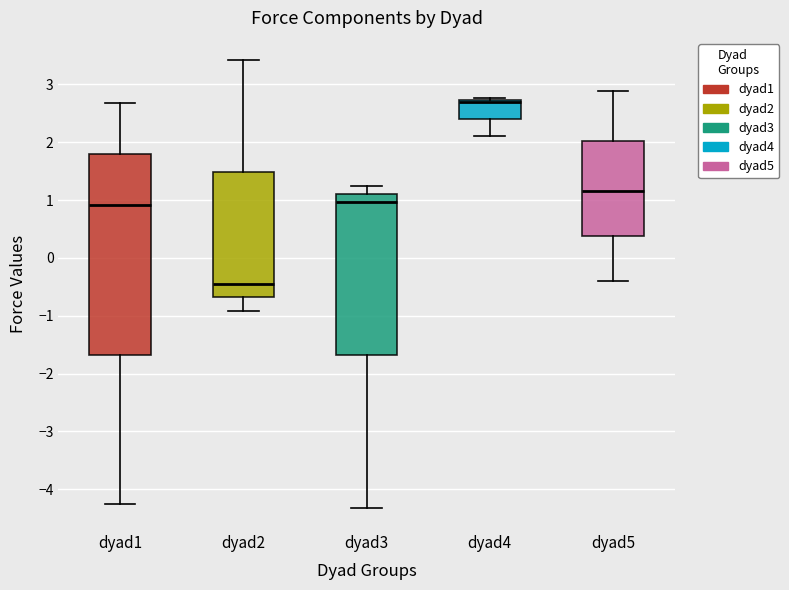

Reading left to right, transcribe this box plot: for each box, give where its median line is, the range the box spans, and where its two whiskers end, as read against the y-axis. The values are not printed on the chart, so give them approximately, as read against the axis.

dyad1: median 0.9, box -1.7 to 1.8, whiskers -4.3 to 2.7
dyad2: median -0.5, box -0.7 to 1.5, whiskers -0.9 to 3.4
dyad3: median 1.0, box -1.7 to 1.1, whiskers -4.3 to 1.2
dyad4: median 2.7 (just below the box's upper edge), box 2.4 to 2.7, whiskers 2.1 to 2.8
dyad5: median 1.2, box 0.4 to 2.0, whiskers -0.4 to 2.9